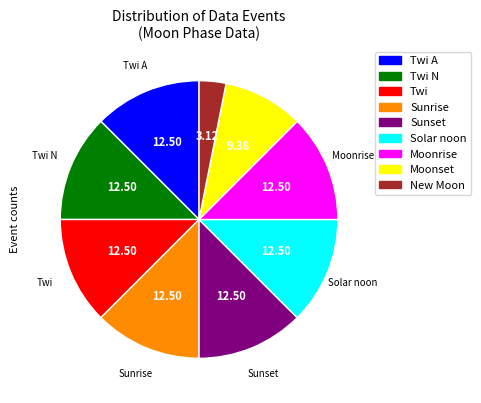

Count the number of slices in the pie.

9